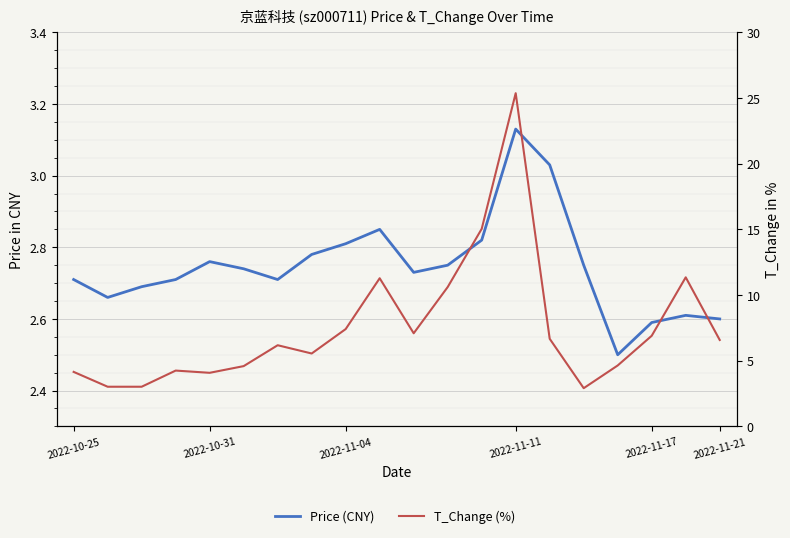

Count the number of data series in this chart.

2